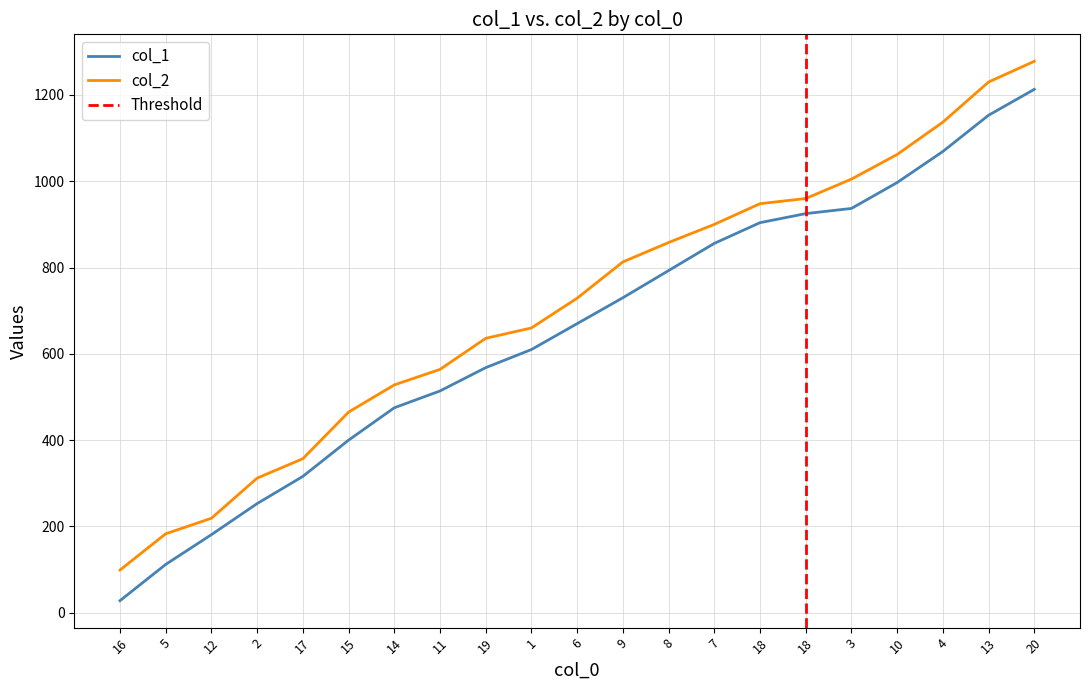

Reading left to right, extract all data points from this chart.

col_1: 16=28	5=112	12=181	2=253	17=316	15=400	14=475	11=514	19=568	1=610	6=670	9=730	8=793	7=856	18=904	18=925	3=937	10=997	4=1069	13=1153	20=1213
col_2: 16=99	5=183	12=219	2=312	17=357	15=465	14=528	11=564	19=636	1=660	6=729	9=813	8=858	7=900	18=948	18=960	3=1005	10=1062	4=1137	13=1230	20=1278